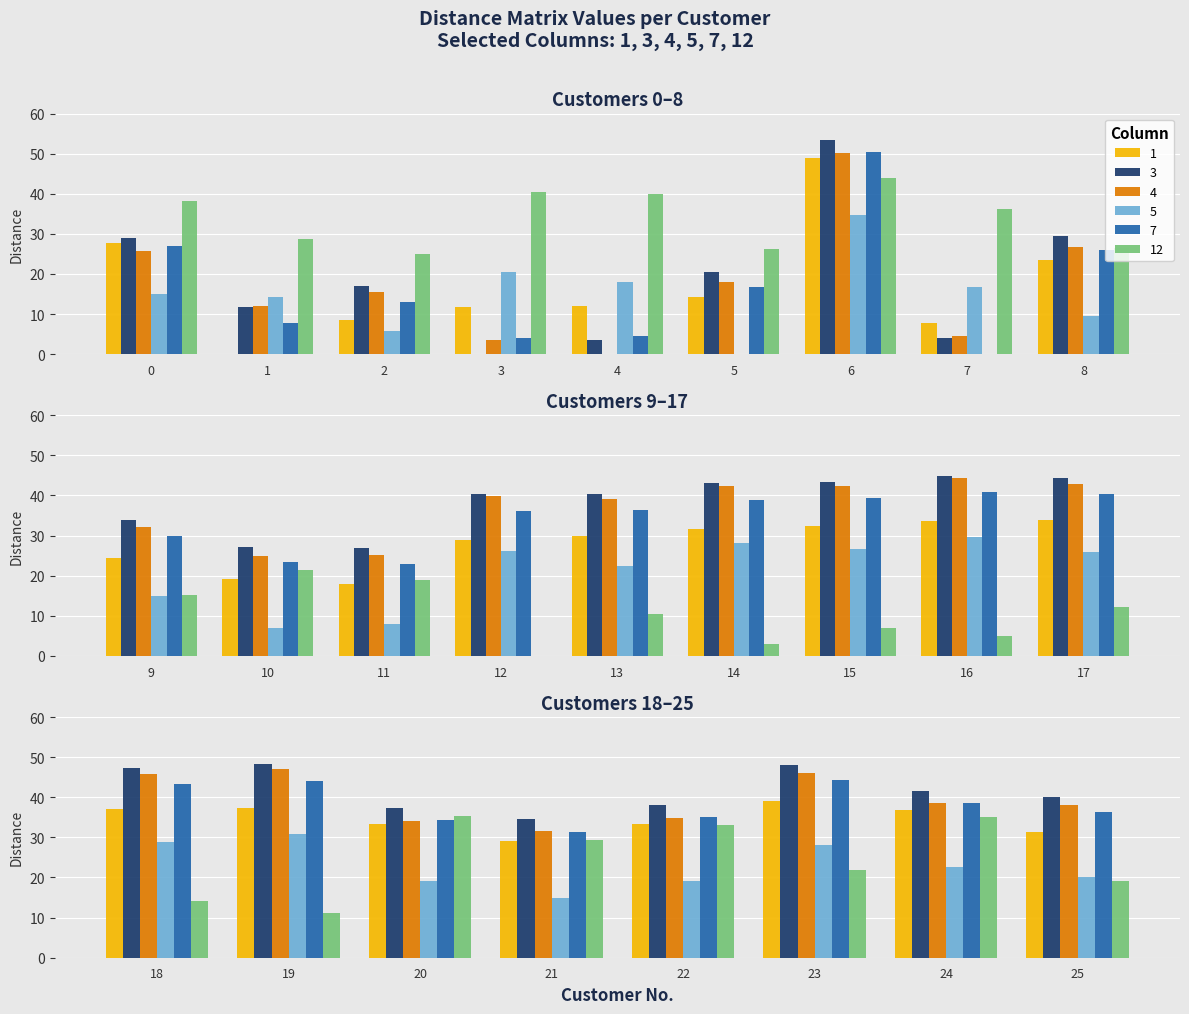

How many groups of bars are there?

26